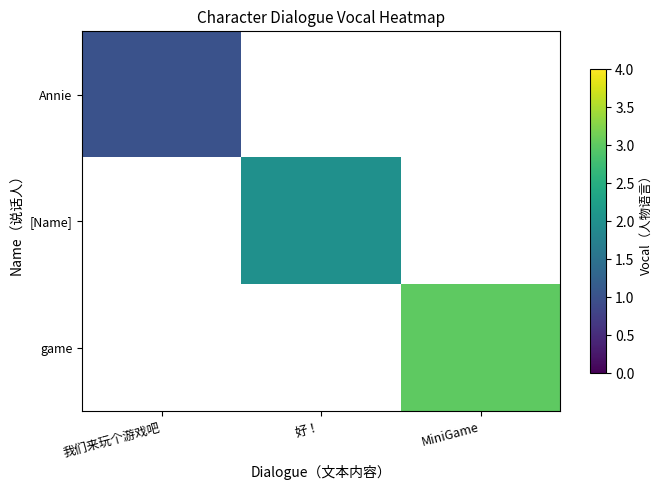

What is the minimum value shown in the chart?

1.0